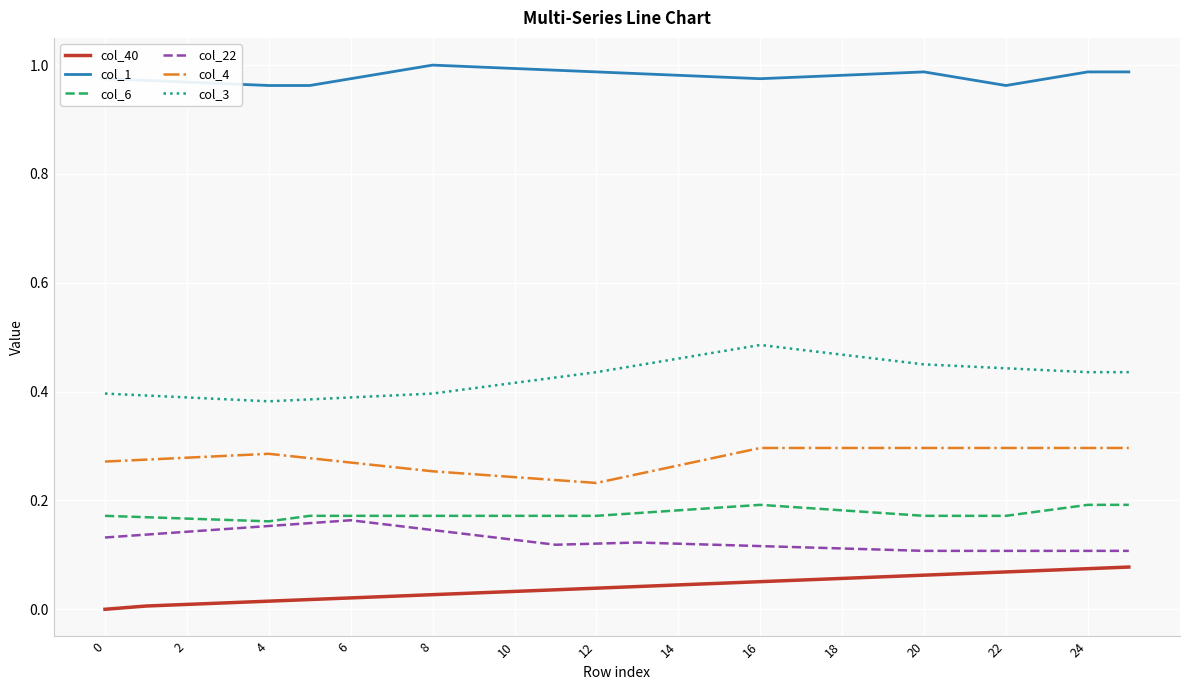

Which series has the largest total across all categories?

col_1